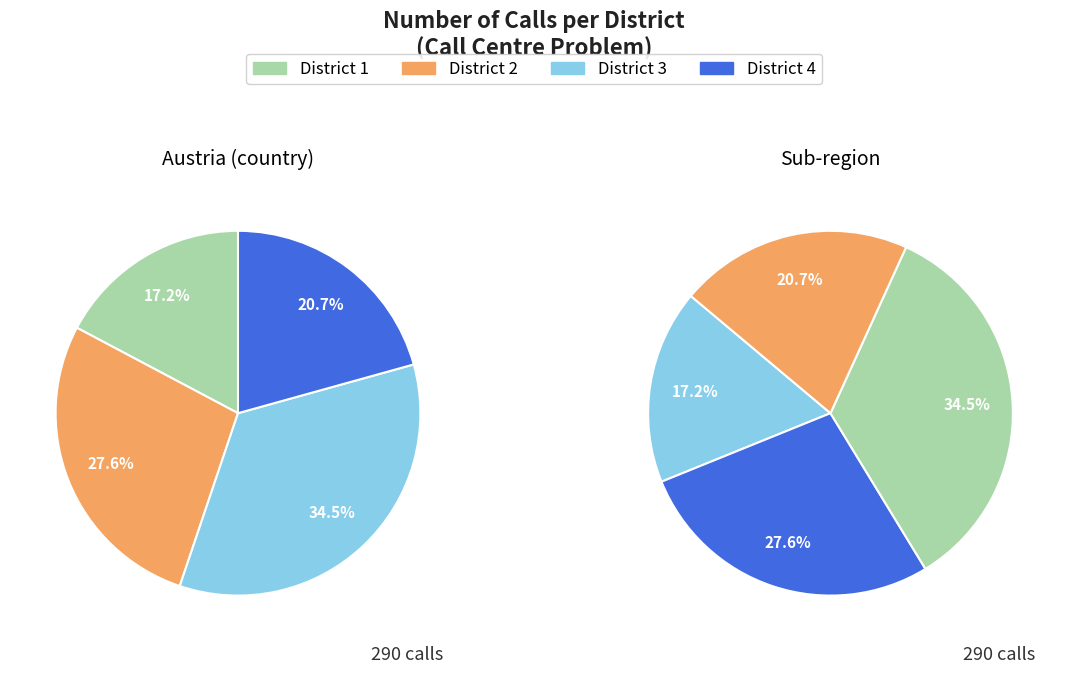

What percentage is the District 1 slice, to the nearest percent?

17%